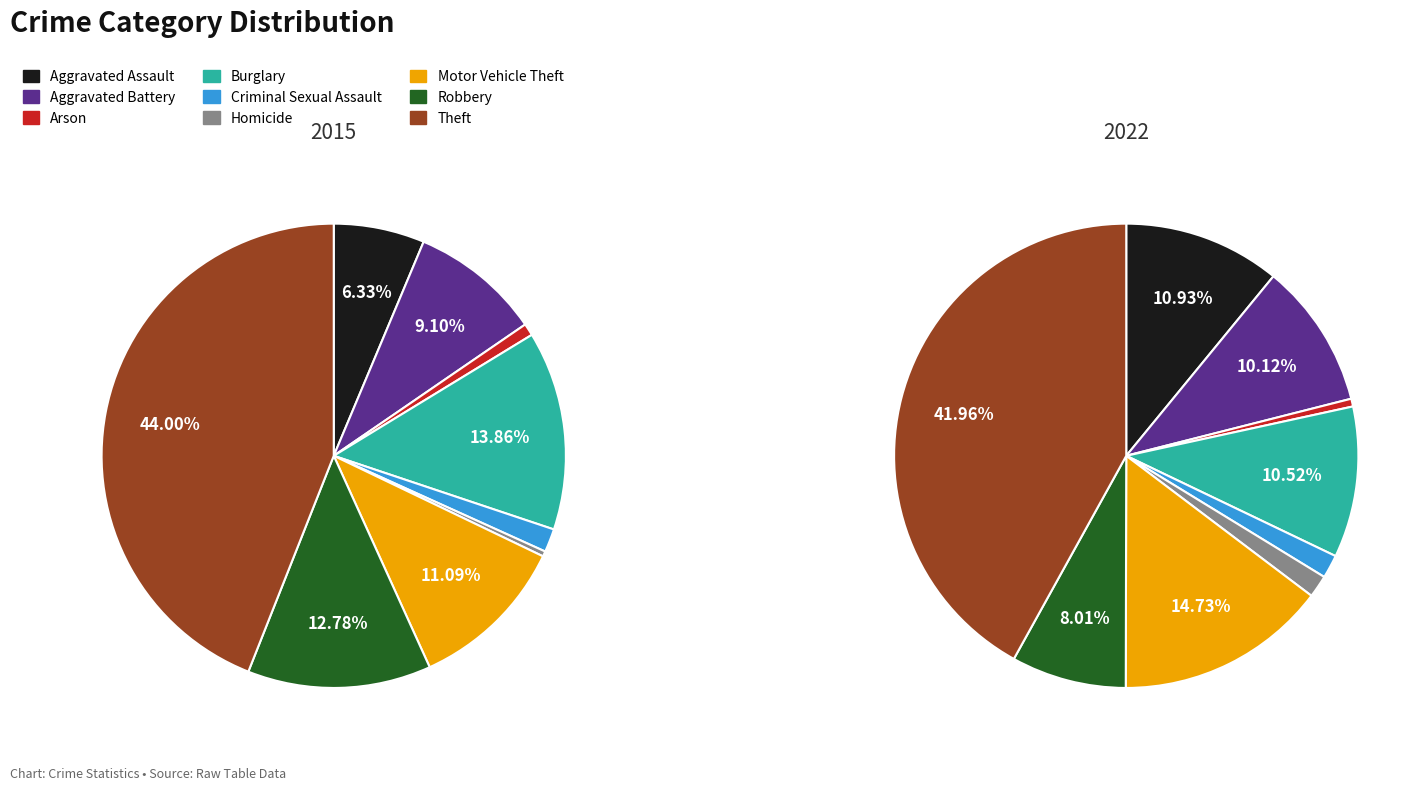

Is there any slice that represents more than half of the pie?

No